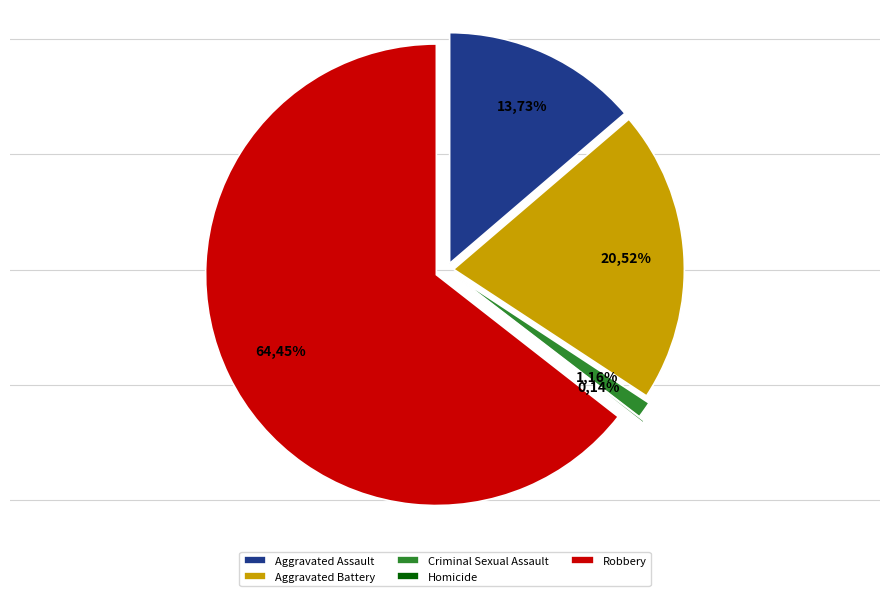

Which slice is the largest?

Robbery